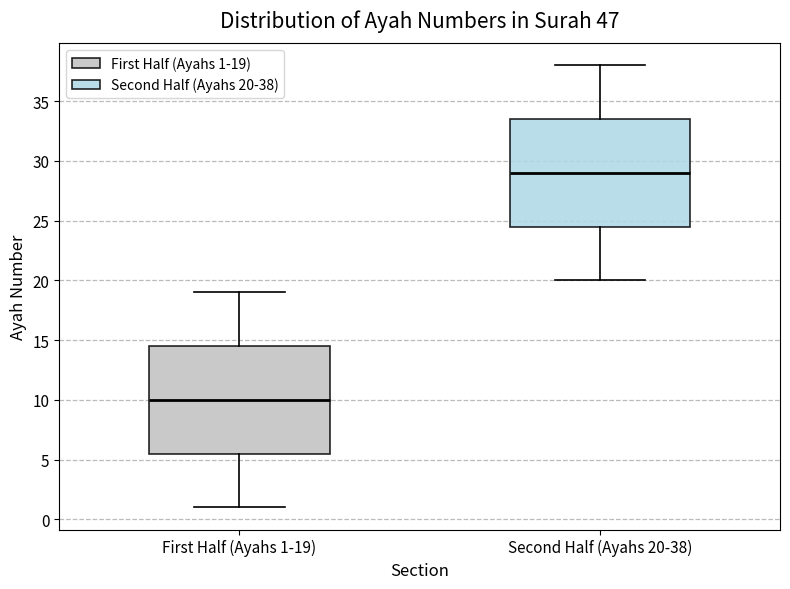

Reading left to right, read every box against the y-axis: the position of its median line, the range the box covers, and the ends of its whiskers. The values are not printed on the chart, so give them approximately, as read against the axis.

First Half (Ayahs 1-19): median 10.0, box 5.5 to 14.5, whiskers 1.0 to 19.0
Second Half (Ayahs 20-38): median 29.0, box 24.5 to 33.5, whiskers 20.0 to 38.0